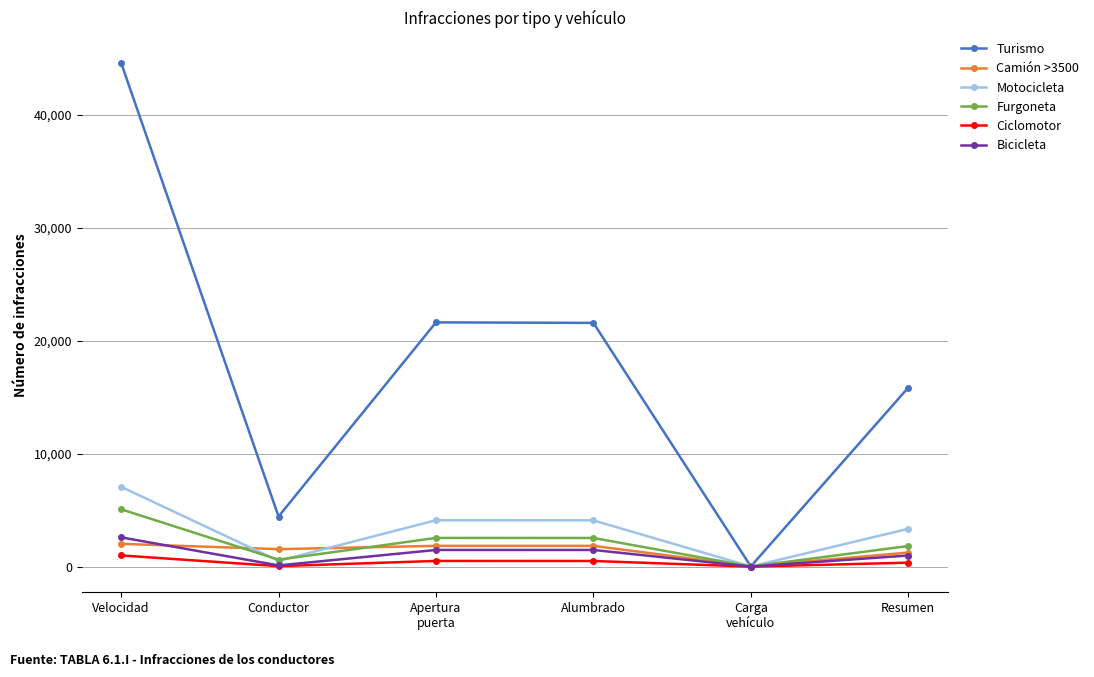

Which category has the highest value in the Motocicleta series?

Velocidad